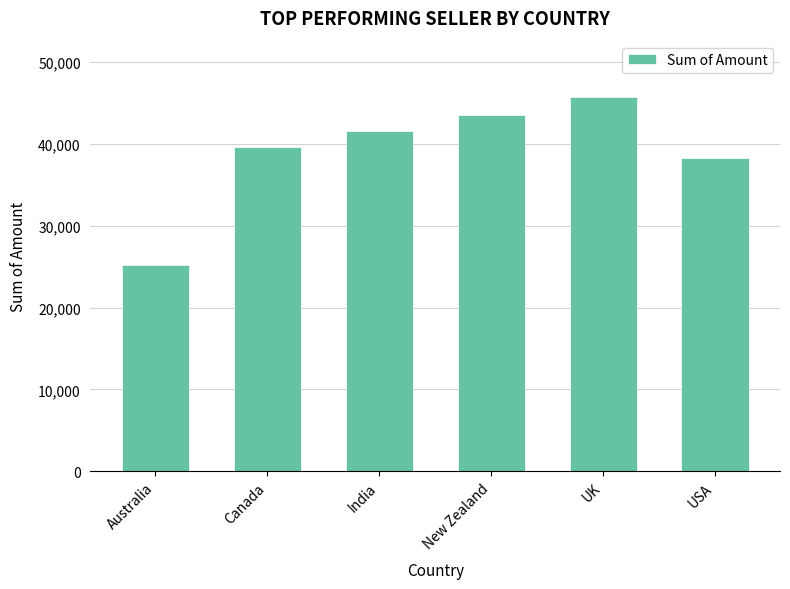

Is it true that the value at New Zealand is 69383?

False